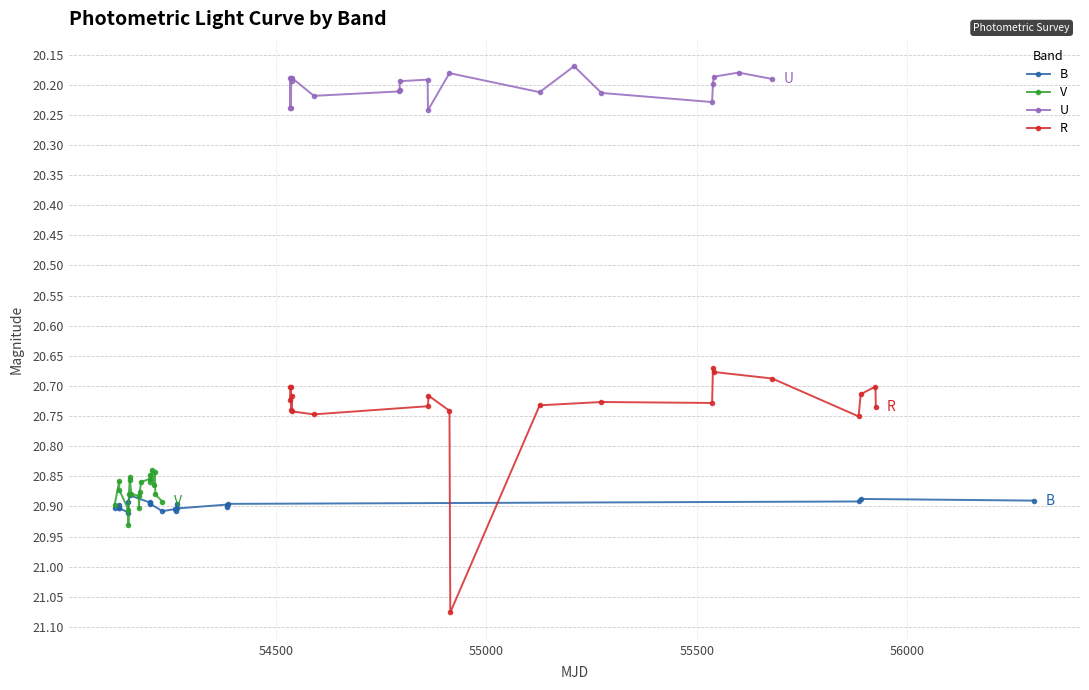

Count the U values in the range 20 to 21.

21